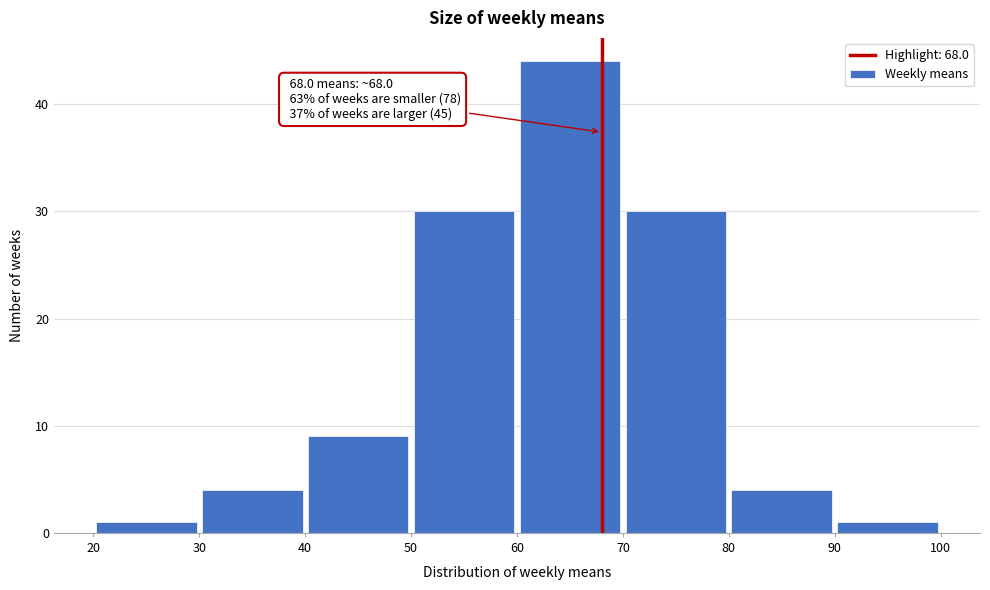

Which range on the x-axis has the tallest bar?

60 to 70